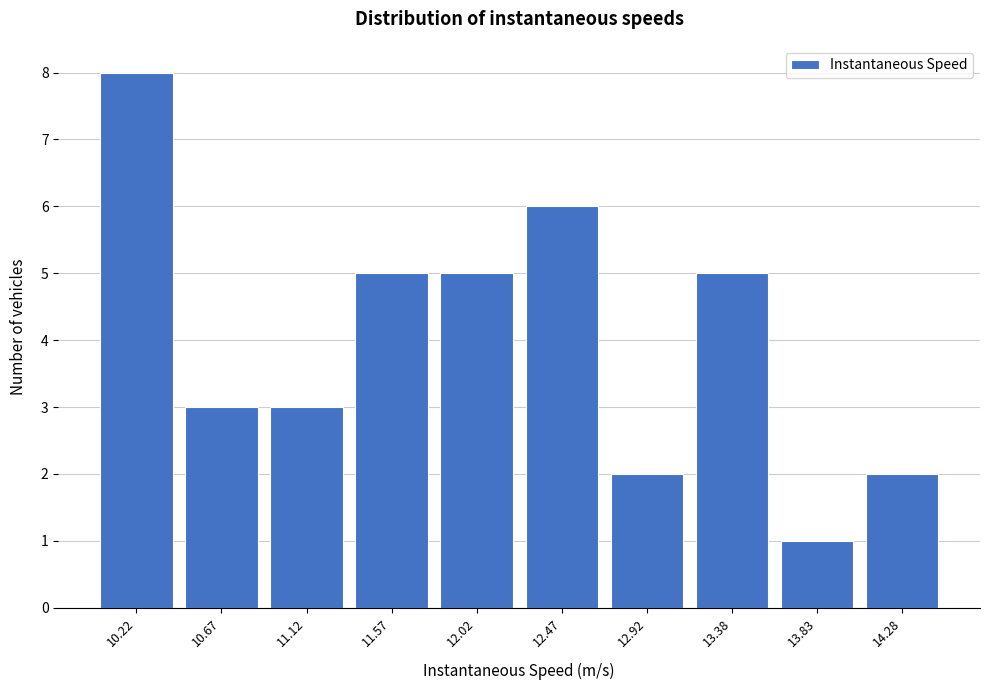

Reading left to right, list all the values displayed in this chart.

10.22=8	10.67=3	11.12=3	11.57=5	12.02=5	12.47=6	12.92=2	13.38=5	13.83=1	14.28=2